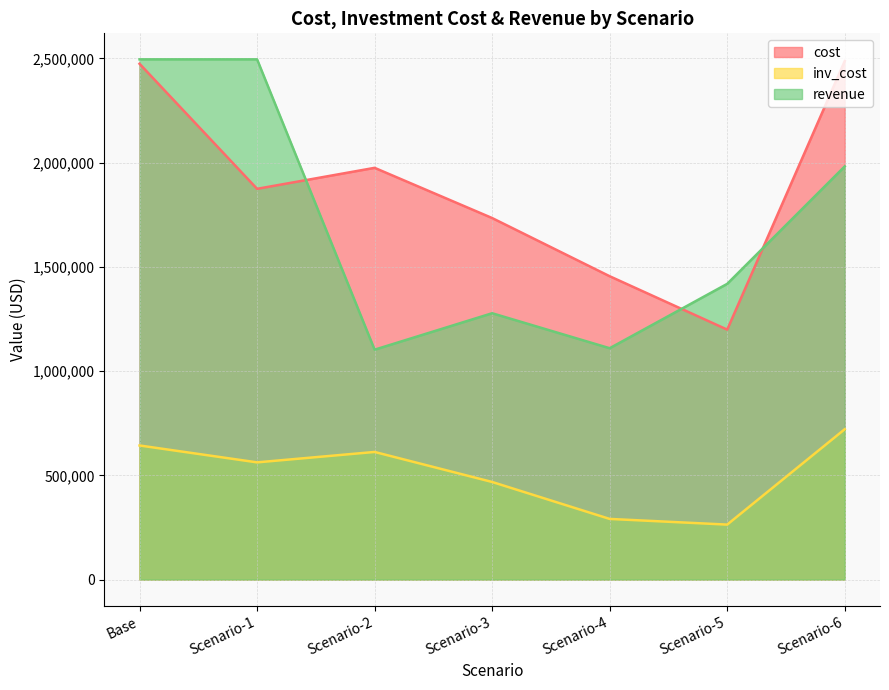

What is the average value of the revenue series?

1697707